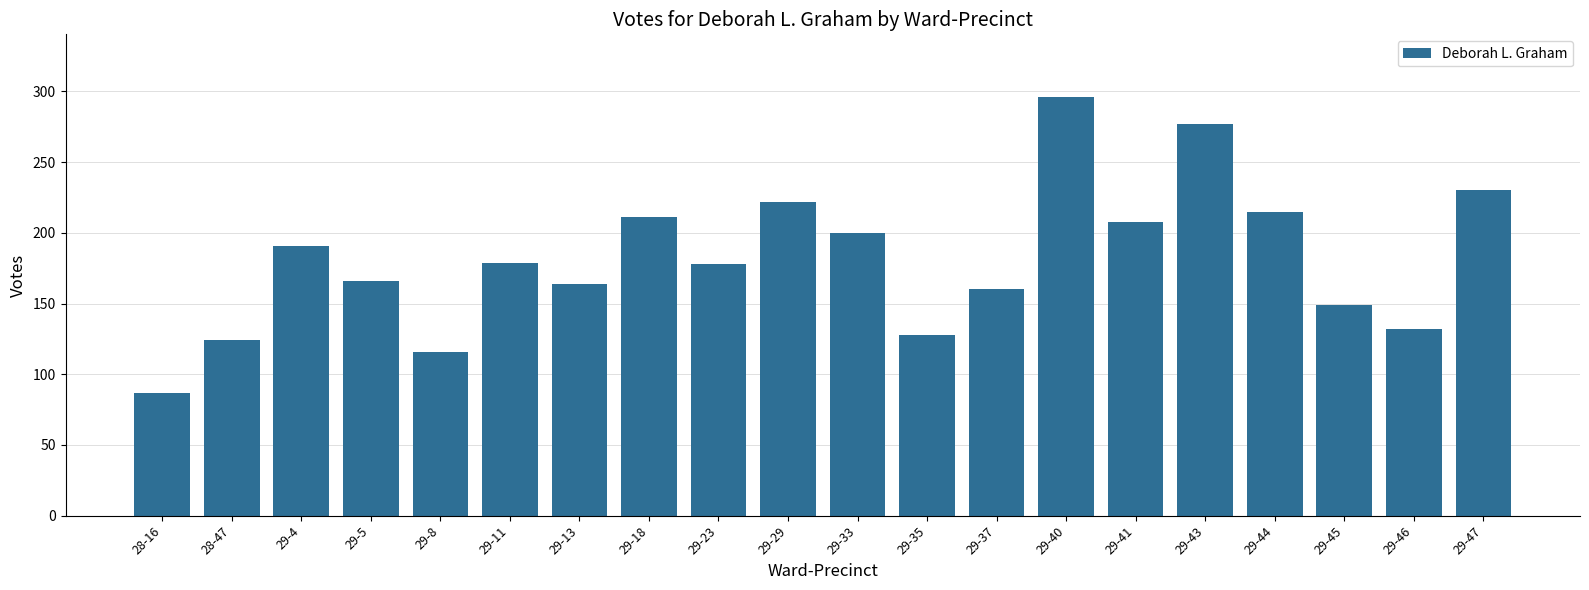

What is the value of the 19th bar from the left?

132